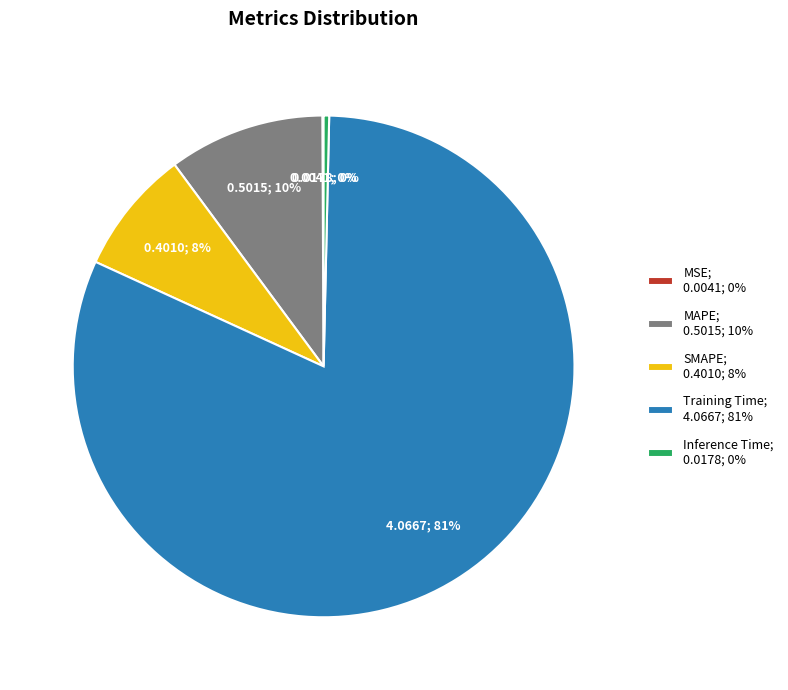

Which has a higher value, Inference Time; 0.0178; 0% or SMAPE; 0.4010; 8%?

SMAPE; 0.4010; 8%